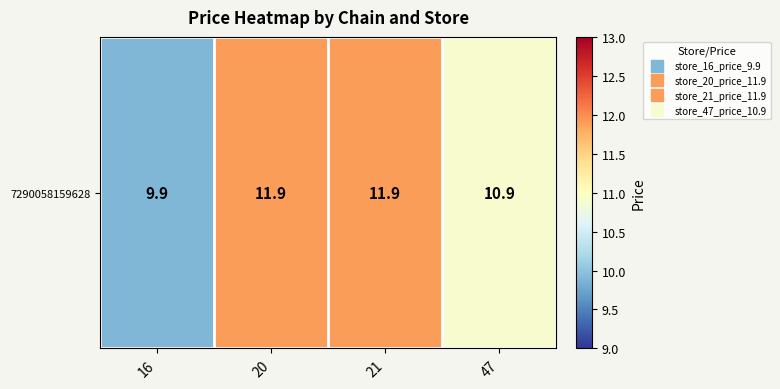

Reading left to right, what are all the values shown in this chart?

16=9.9	20=11.9	21=11.9	47=10.9